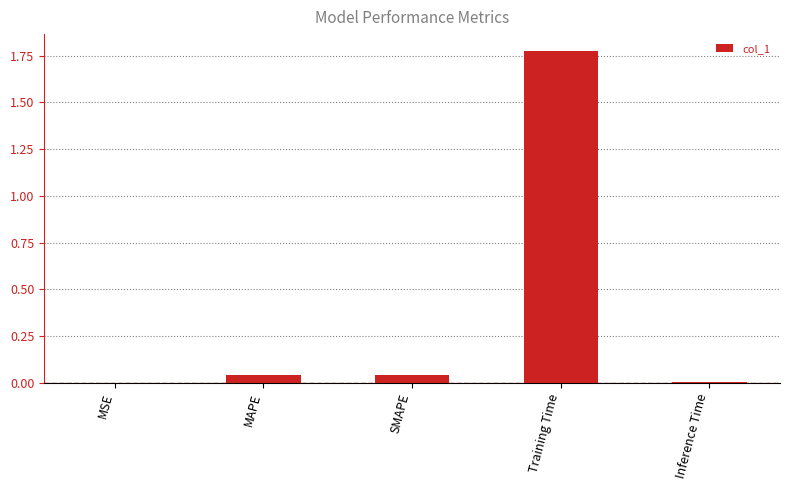

Which has a higher value, Inference Time or SMAPE?

SMAPE